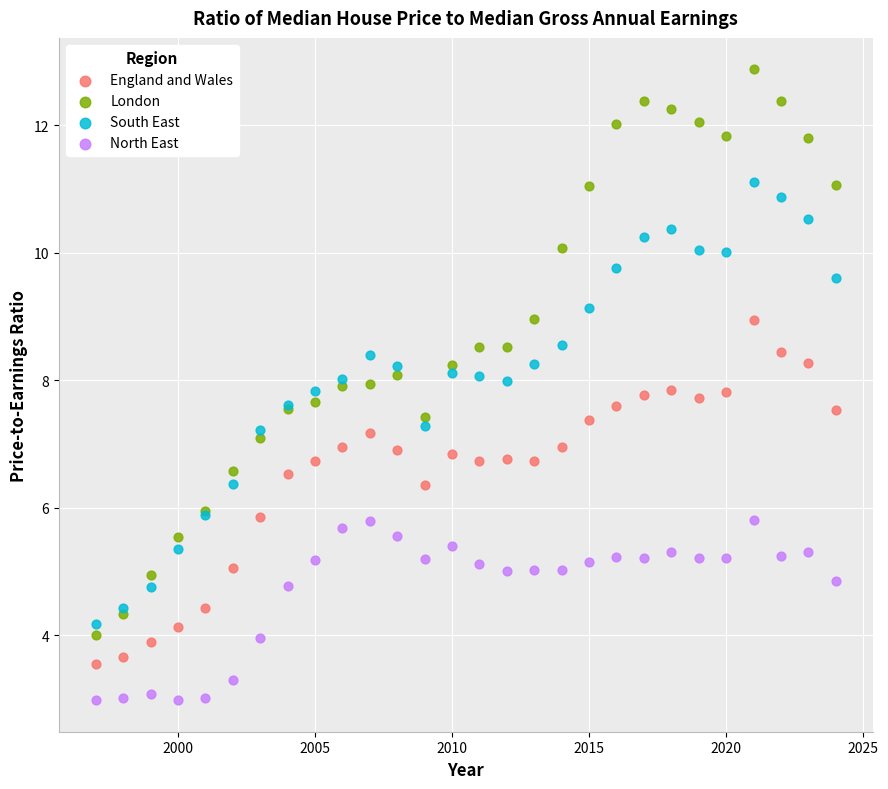

Which series has the widest spread of Y values?

London